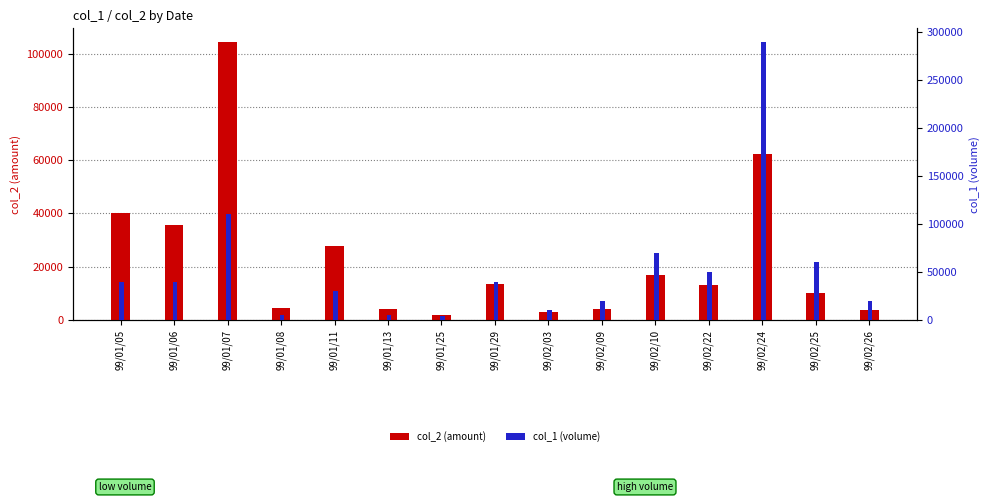

Which series changed the most between 99/01/05 and 99/01/25?

col_2 (amount)